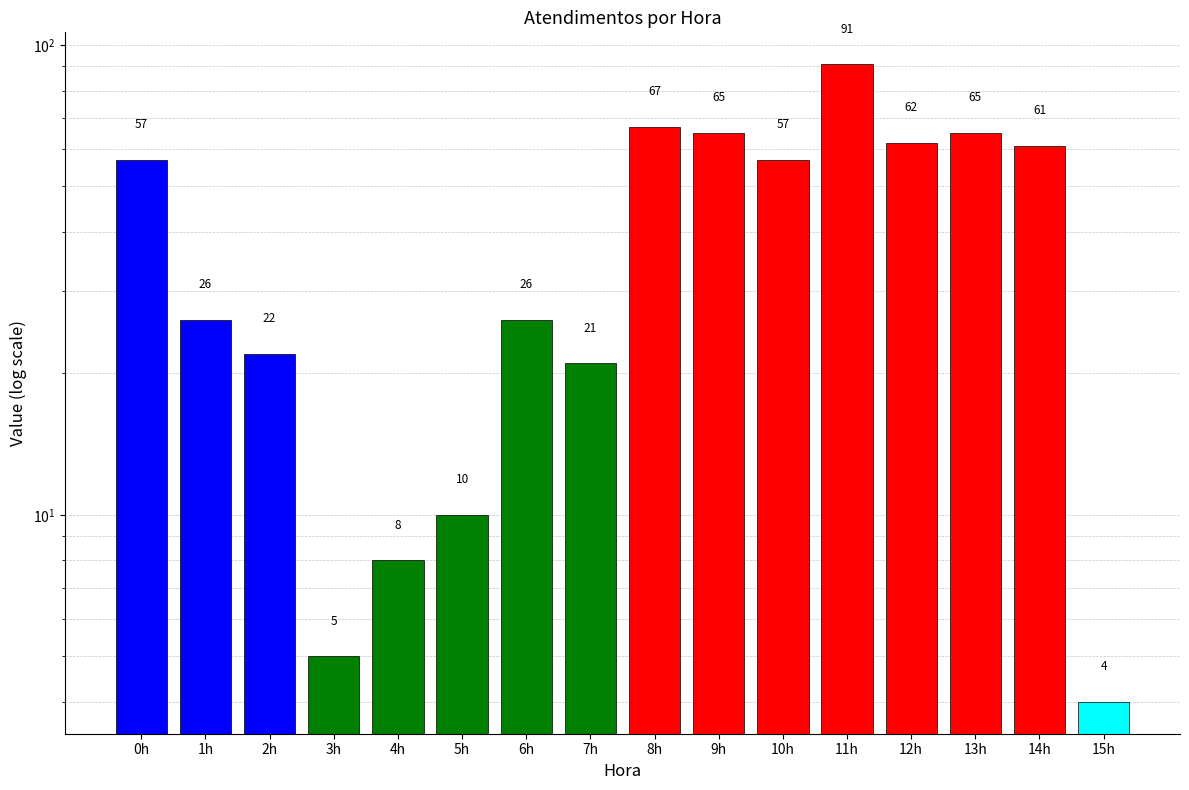

How many categories are shown in the chart?

16